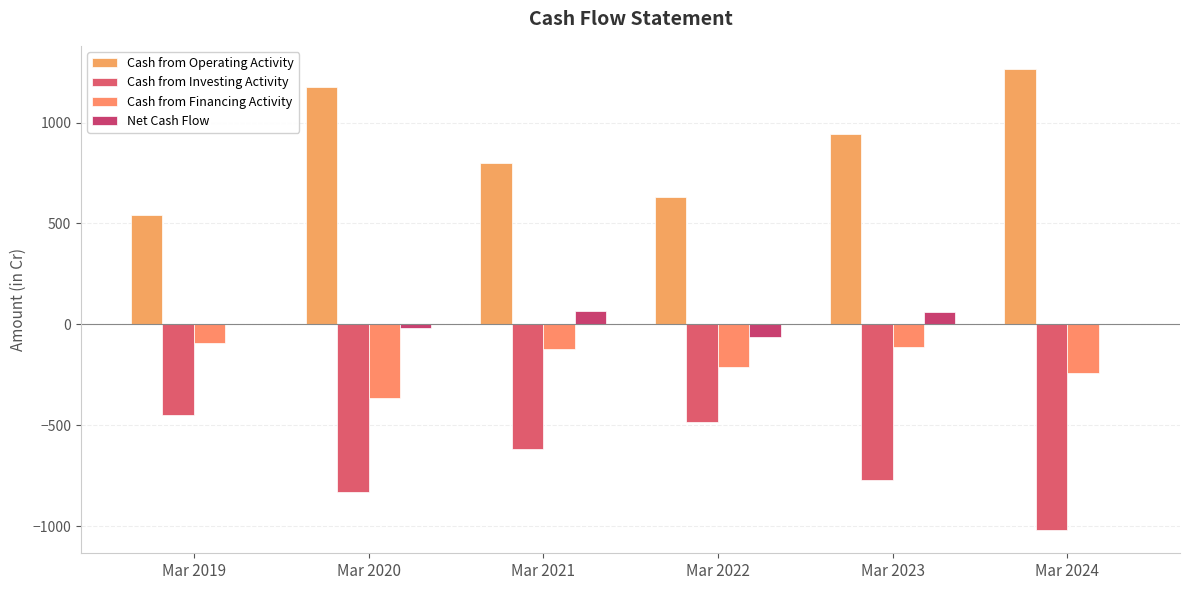

Which label corresponds to the largest value in the chart?

Mar 2024